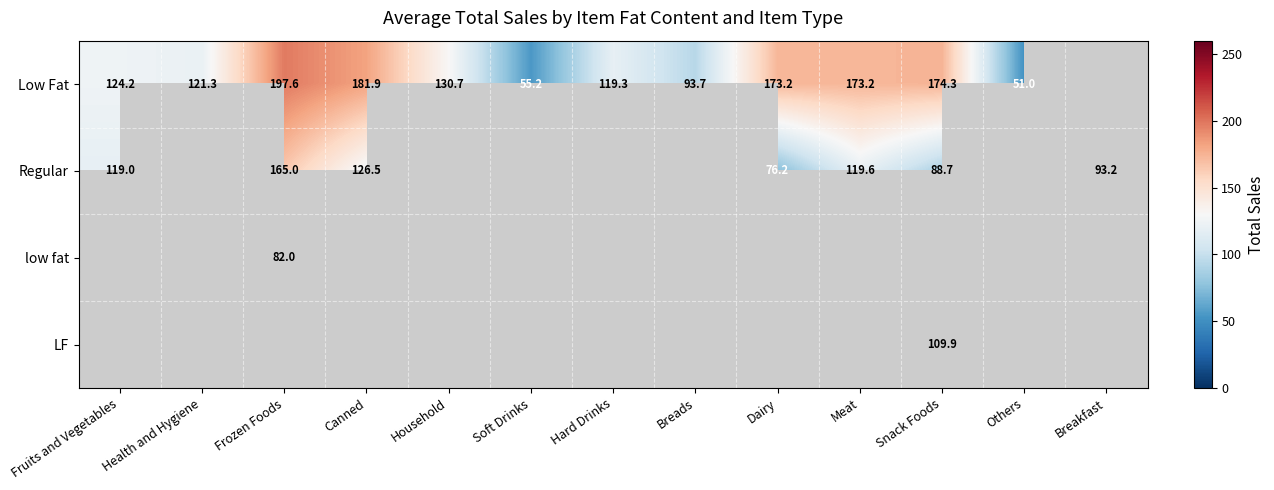

How many positive values does the low fat series have?

1